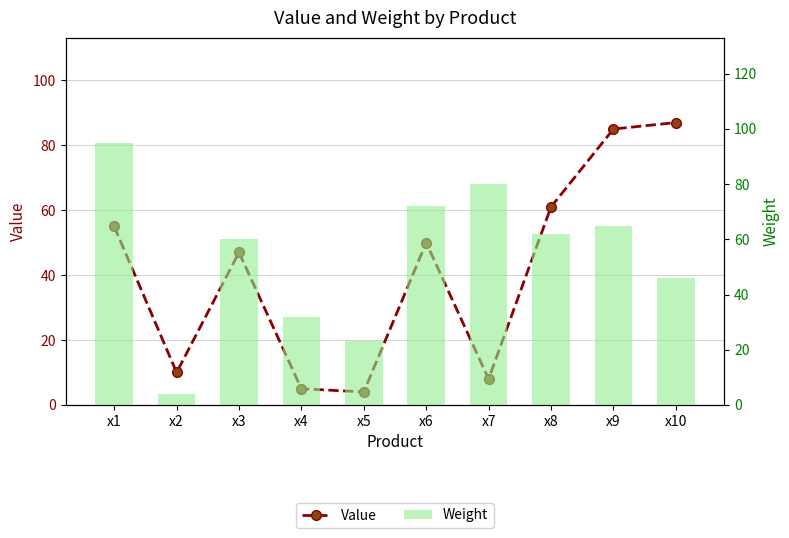

How many distinct data groups are displayed?

2